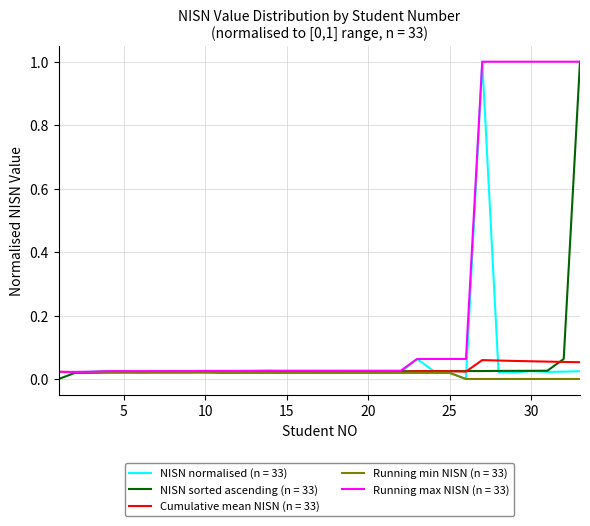

Which series has the largest total across all categories?

Running max NISN (n = 33)